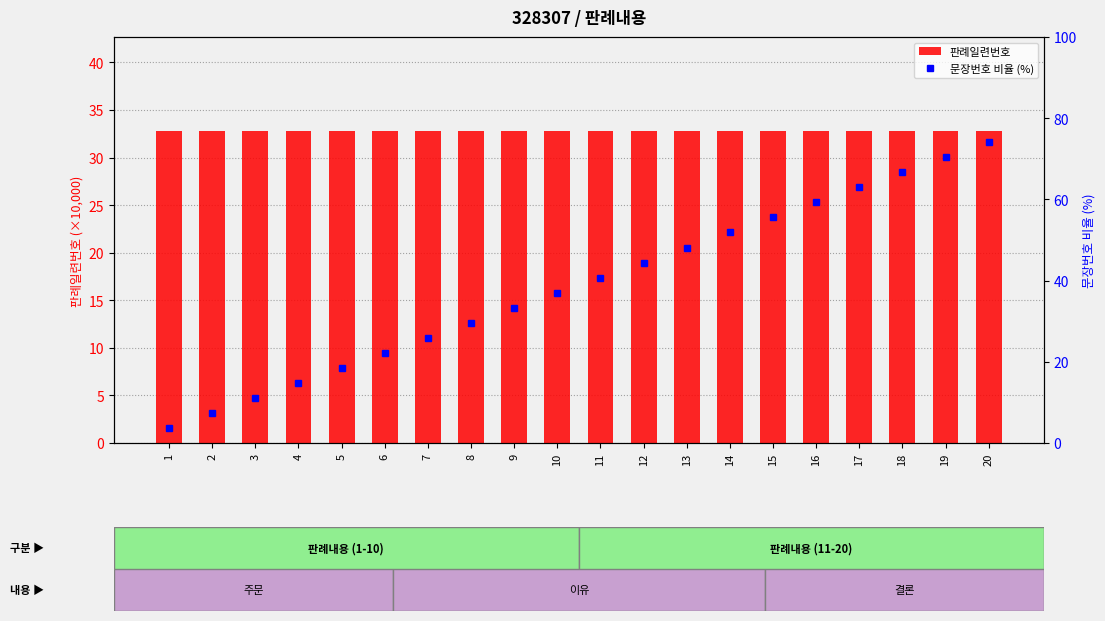

Count the number of data series in this chart.

2